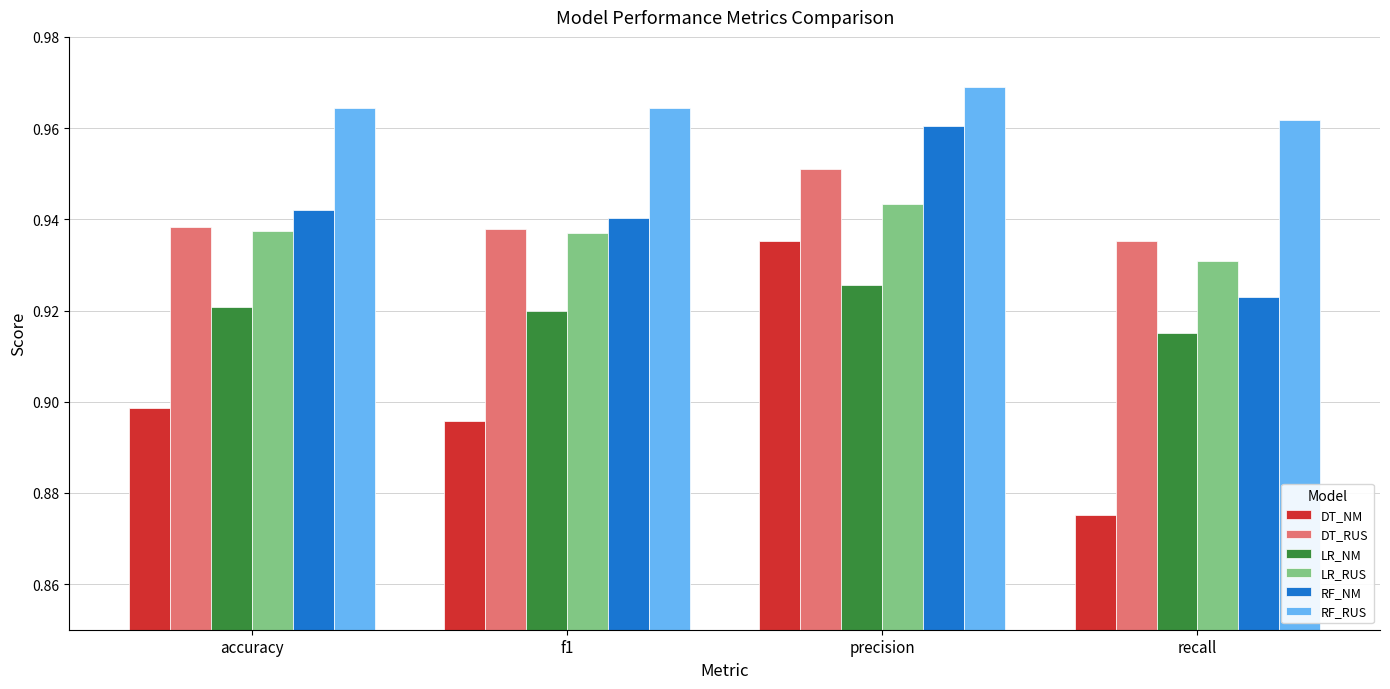

Rank the series at precision from lowest to highest value.

LR_NM, DT_NM, LR_RUS, DT_RUS, RF_NM, RF_RUS